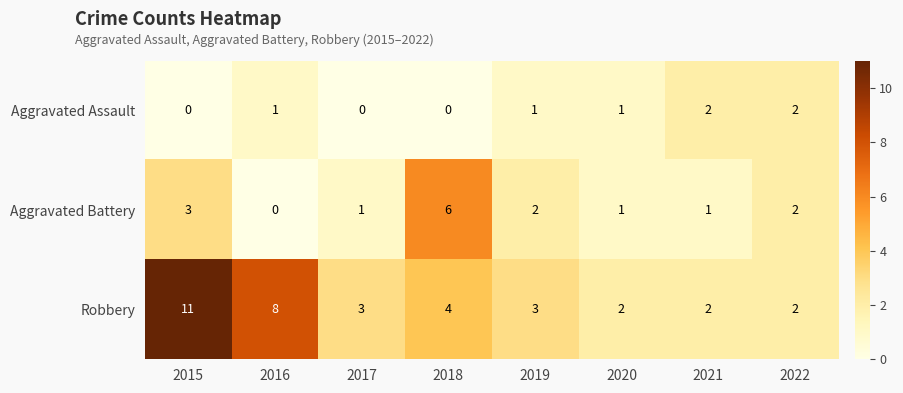

What is the greatest value displayed?

11